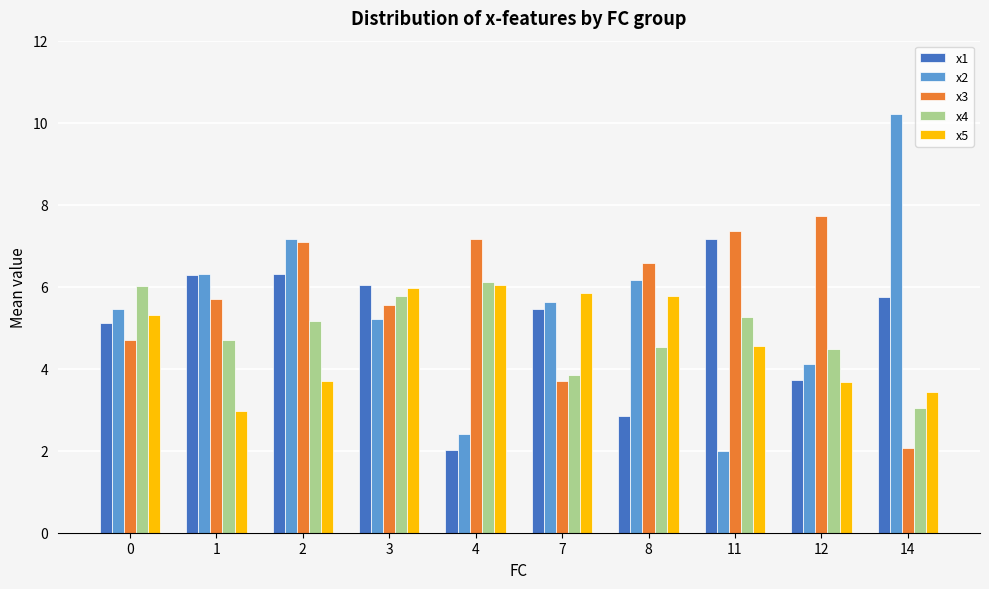

The x2 series shows 6.3 at 1. True or false?

True